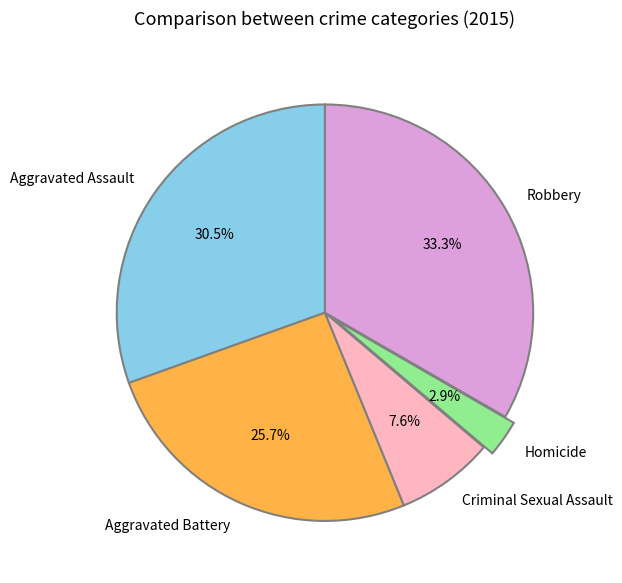

What portion of the pie excludes Homicide?

97.1%